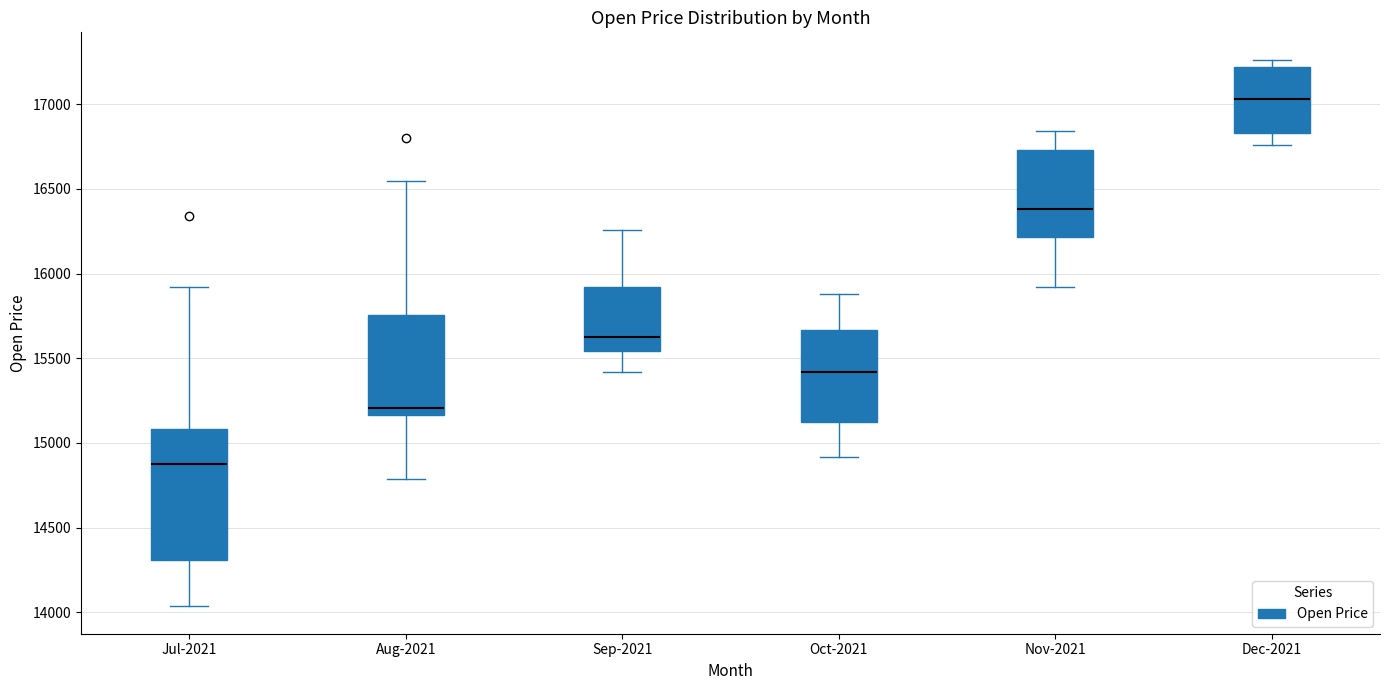

Reading left to right, transcribe this box plot: for each box, give where its median line is, the range the box spans, and where its two whiskers end, as read against the y-axis. The values are not printed on the chart, so give them approximately, as read against the axis.

Jul-2021: median 14850, box 14300 to 15100, whiskers 14050 to 15900
Aug-2021: median 15200, box 15150 to 15750, whiskers 14800 to 16550
Sep-2021: median 15650, box 15550 to 15900, whiskers 15400 to 16250
Oct-2021: median 15400, box 15100 to 15650, whiskers 14900 to 15900
Nov-2021: median 16400, box 16200 to 16750, whiskers 15900 to 16850
Dec-2021: median 17050, box 16850 to 17200, whiskers 16750 to 17250